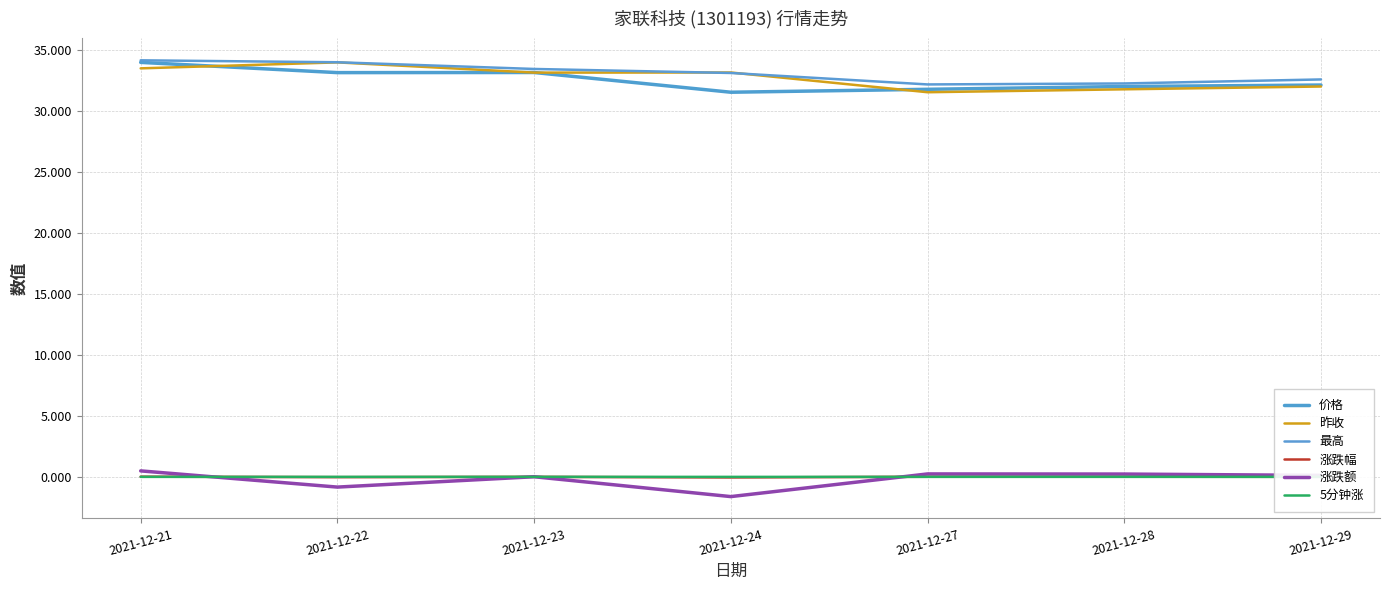

Where does the 最高 series first go above 33?

2021-12-21